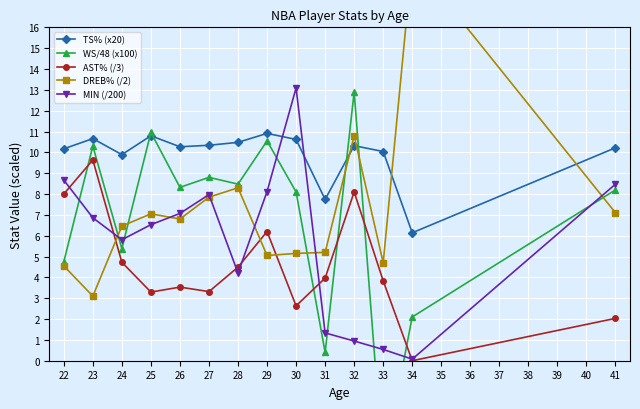

What value does the MIN (/200) series have at 32?

0.9